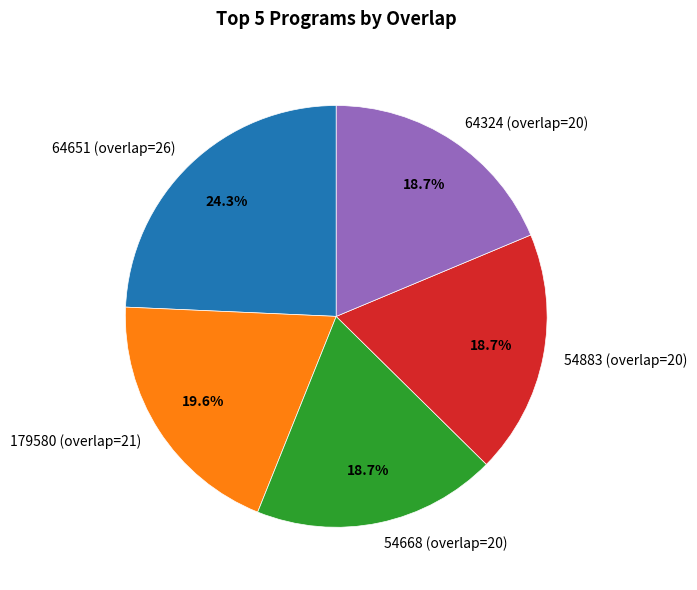

To the nearest percent, what is the combined percentage of 64324 (overlap=20) and 179580 (overlap=21)?

38%